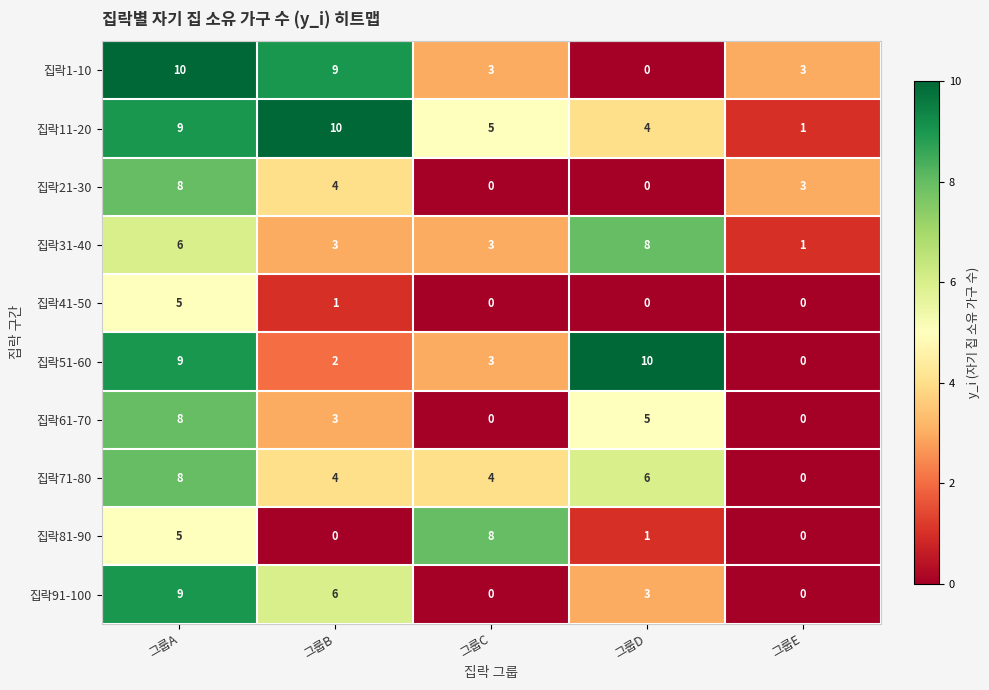

The value of 집락91-100 at 그룹B is 9. True or false?

False